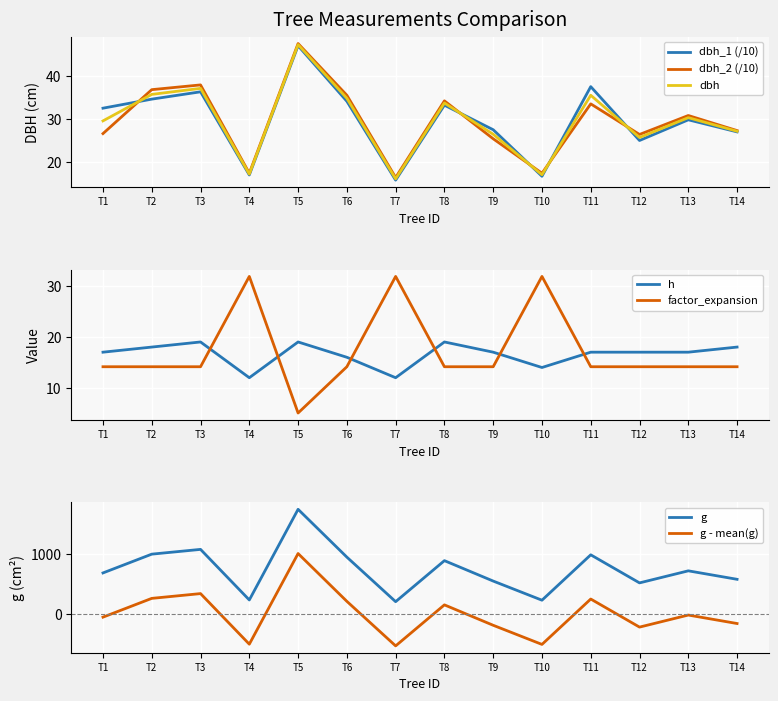

Which category has the lowest value in the dbh_1 (/10) series?

T7